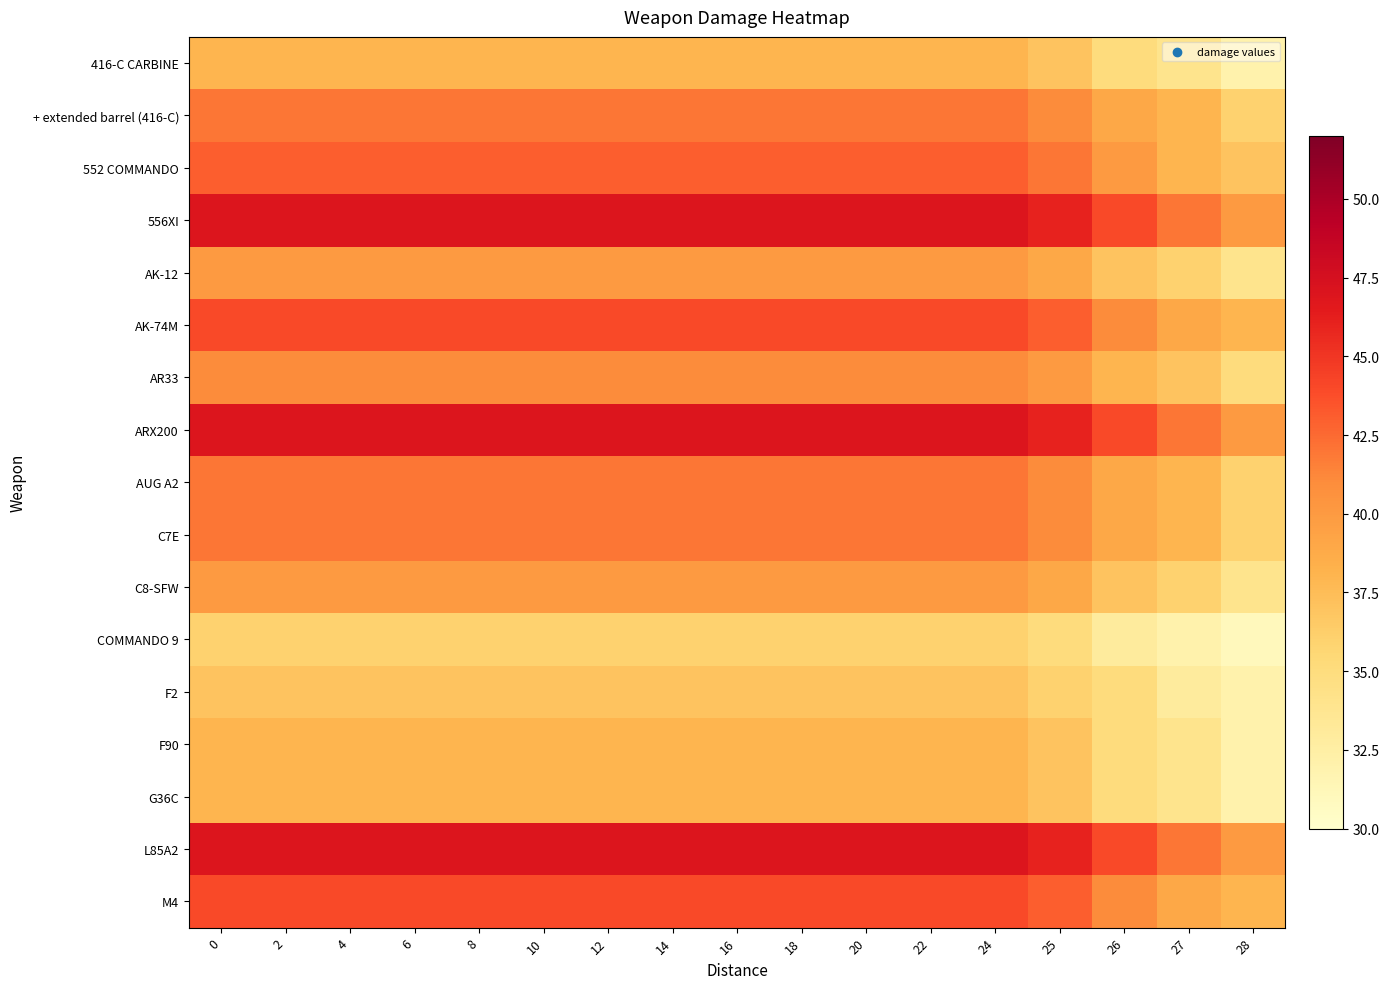

Reading right to left, list all the values displayed in this chart.

416-C CARBINE: 28=32	27=34	26=35	25=37	24=38	22=38	20=38	18=38	16=38	14=38	12=38	10=38	8=38	6=38	4=38	2=38	0=38
+ extended barrel (416-C): 28=36	27=38	26=39	25=41	24=42	22=42	20=42	18=42	16=42	14=42	12=42	10=42	8=42	6=42	4=42	2=42	0=42
552 COMMANDO: 28=37	27=38	26=40	25=42	24=43	22=43	20=43	18=43	16=43	14=43	12=43	10=43	8=43	6=43	4=43	2=43	0=43
556XI: 28=40	27=42	26=44	25=46	24=47	22=47	20=47	18=47	16=47	14=47	12=47	10=47	8=47	6=47	4=47	2=47	0=47
AK-12: 28=34	27=36	26=37	25=39	24=40	22=40	20=40	18=40	16=40	14=40	12=40	10=40	8=40	6=40	4=40	2=40	0=40
AK-74M: 28=38	27=39	26=41	25=43	24=44	22=44	20=44	18=44	16=44	14=44	12=44	10=44	8=44	6=44	4=44	2=44	0=44
AR33: 28=35	27=37	26=38	25=40	24=41	22=41	20=41	18=41	16=41	14=41	12=41	10=41	8=41	6=41	4=41	2=41	0=41
ARX200: 28=40	27=42	26=44	25=46	24=47	22=47	20=47	18=47	16=47	14=47	12=47	10=47	8=47	6=47	4=47	2=47	0=47
AUG A2: 28=36	27=38	26=39	25=41	24=42	22=42	20=42	18=42	16=42	14=42	12=42	10=42	8=42	6=42	4=42	2=42	0=42
C7E: 28=36	27=38	26=39	25=41	24=42	22=42	20=42	18=42	16=42	14=42	12=42	10=42	8=42	6=42	4=42	2=42	0=42
C8-SFW: 28=34	27=36	26=37	25=39	24=40	22=40	20=40	18=40	16=40	14=40	12=40	10=40	8=40	6=40	4=40	2=40	0=40
COMMANDO 9: 28=31	27=32	26=33	25=35	24=36	22=36	20=36	18=36	16=36	14=36	12=36	10=36	8=36	6=36	4=36	2=36	0=36
F2: 28=32	27=33	26=35	25=36	24=37	22=37	20=37	18=37	16=37	14=37	12=37	10=37	8=37	6=37	4=37	2=37	0=37
F90: 28=32	27=34	26=35	25=37	24=38	22=38	20=38	18=38	16=38	14=38	12=38	10=38	8=38	6=38	4=38	2=38	0=38
G36C: 28=32	27=34	26=35	25=37	24=38	22=38	20=38	18=38	16=38	14=38	12=38	10=38	8=38	6=38	4=38	2=38	0=38
L85A2: 28=40	27=42	26=44	25=46	24=47	22=47	20=47	18=47	16=47	14=47	12=47	10=47	8=47	6=47	4=47	2=47	0=47
M4: 28=38	27=39	26=41	25=43	24=44	22=44	20=44	18=44	16=44	14=44	12=44	10=44	8=44	6=44	4=44	2=44	0=44